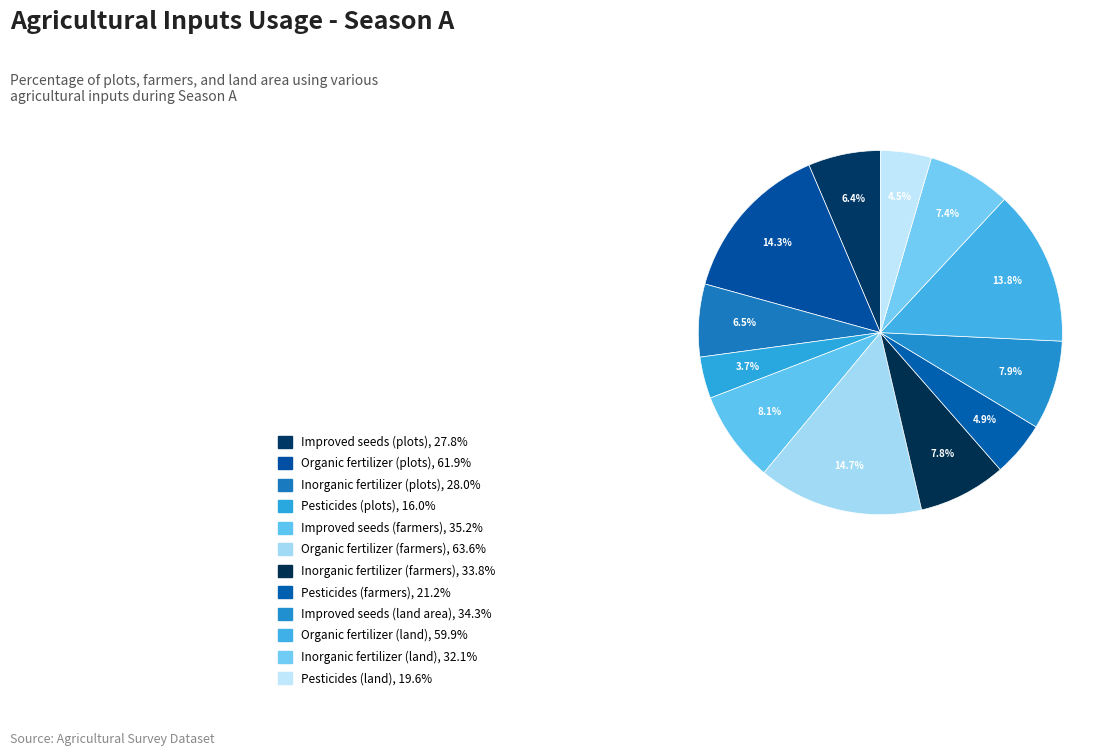

The Pesticides (land) slice represents 5% of the pie. True or false?

True